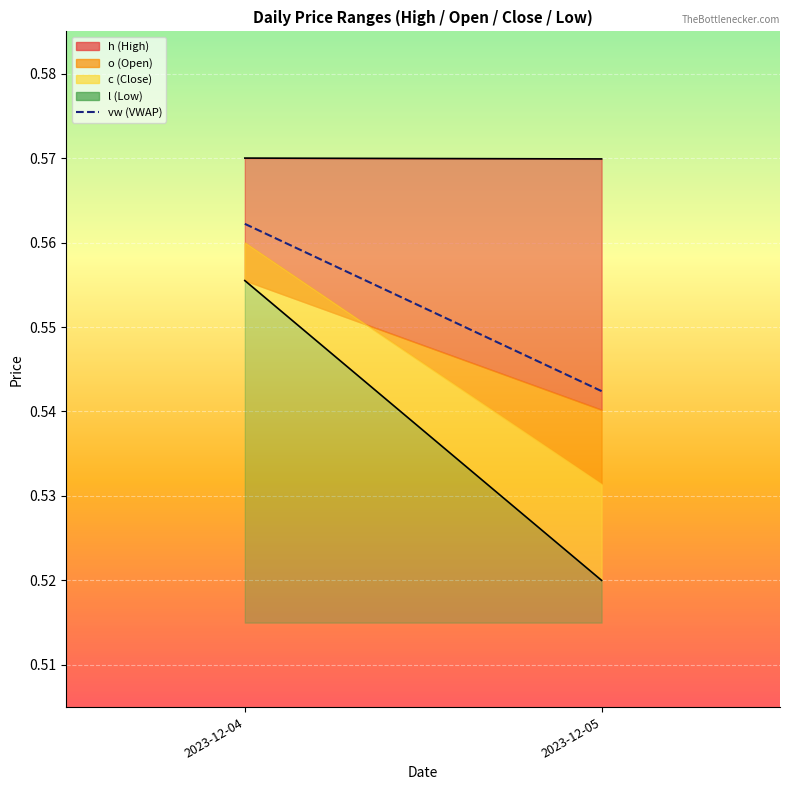

At which category is the sum across all series the highest?

2023-12-04